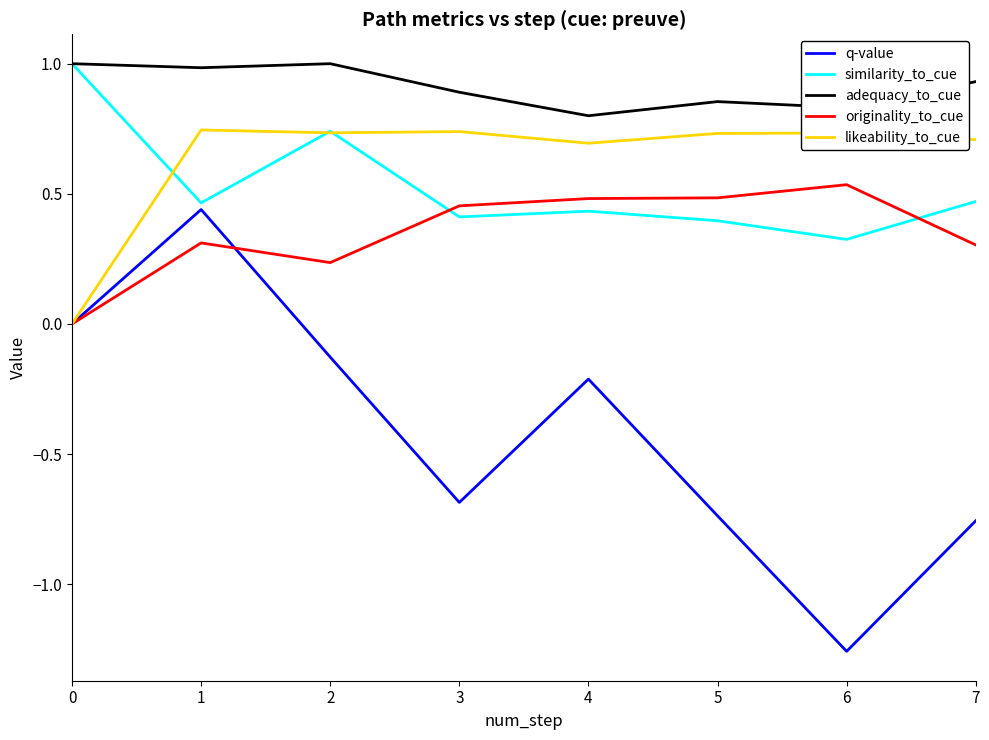

True or false: adequacy_to_cue has a value of 0.9 at 3.

True